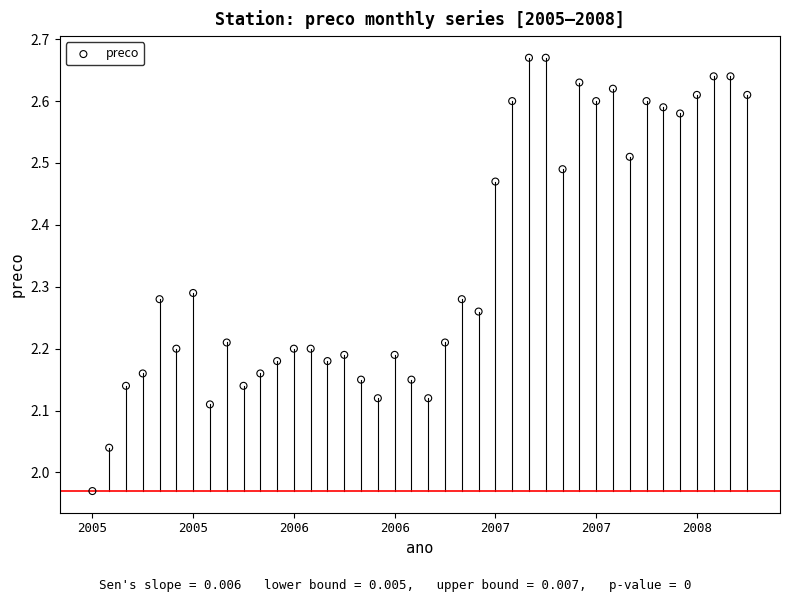

What is the range of Y values (max minus min)?

0.7